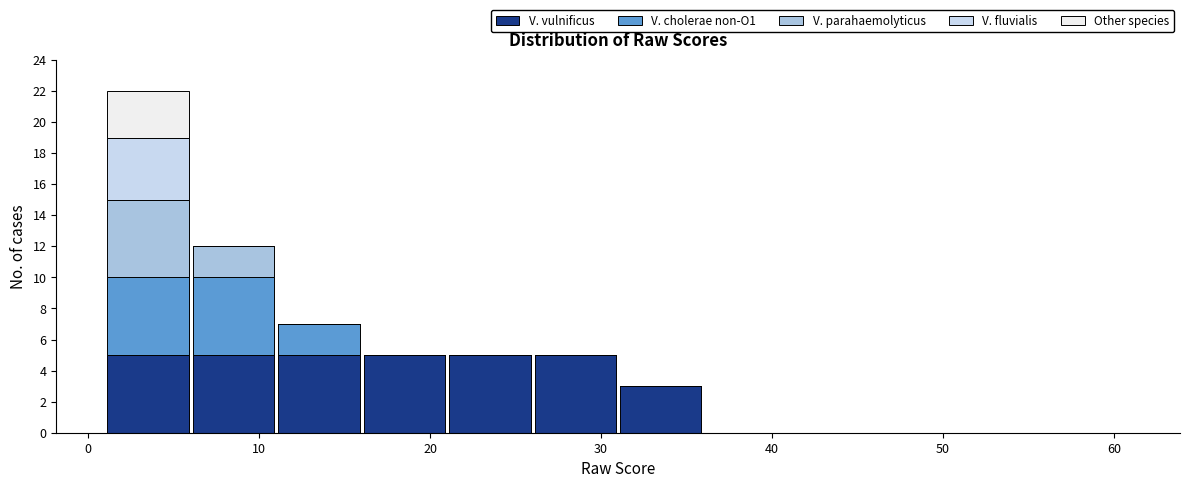

Which range on the x-axis has the tallest stacked bar (by total height)?

1 to 6